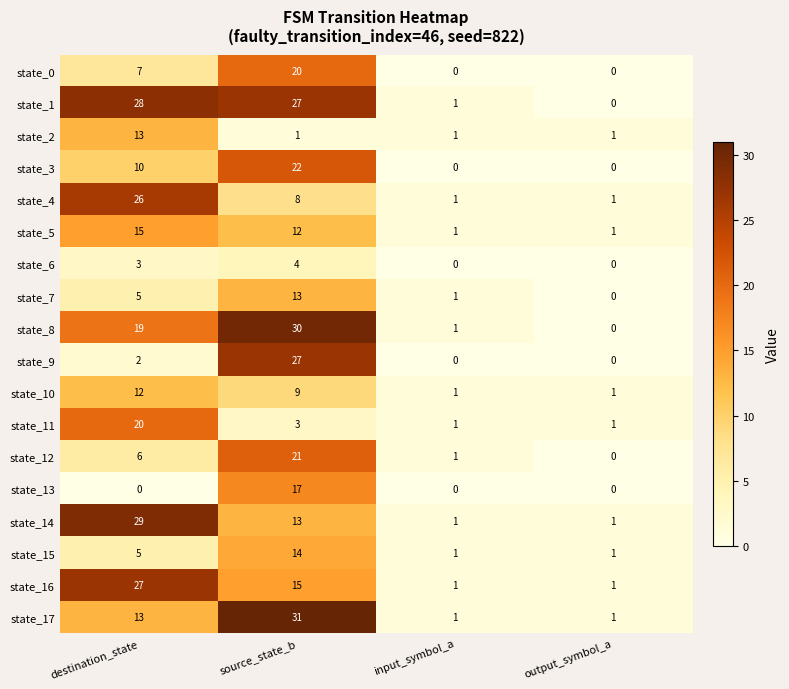

How many values in the state_8 series are below 19?

2